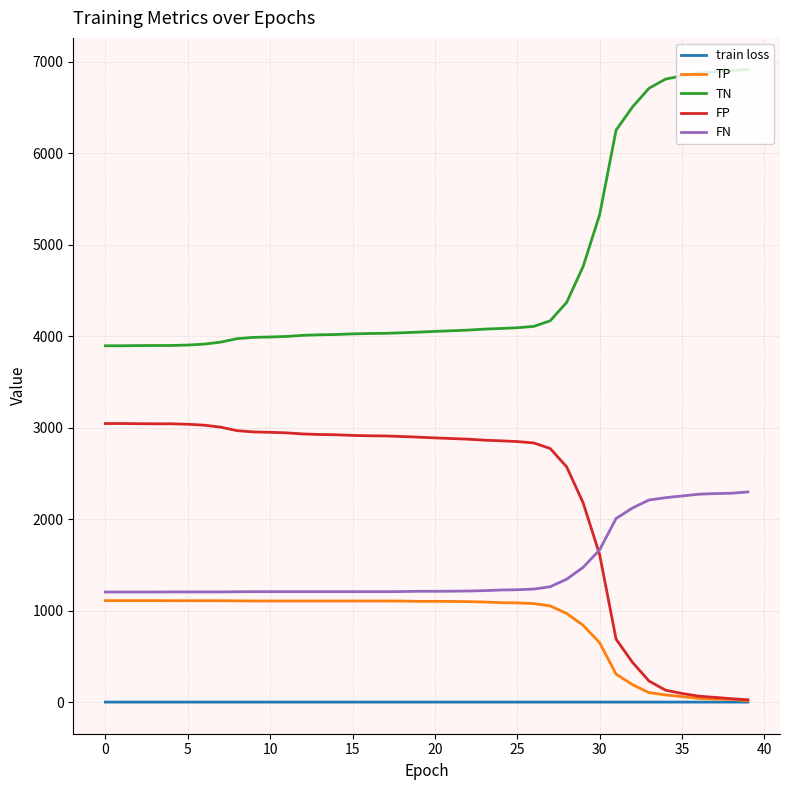

What is the highest value of the FP series?

3046.0